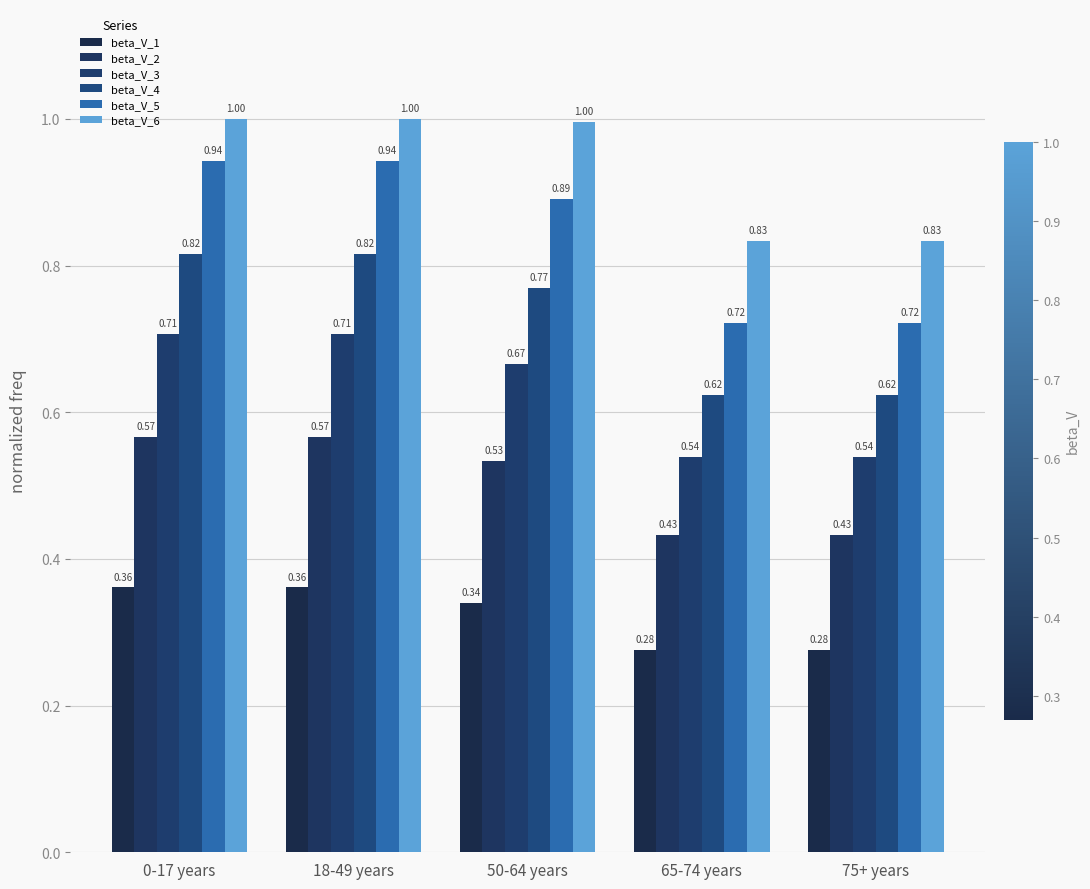

How many groups of bars are there?

5